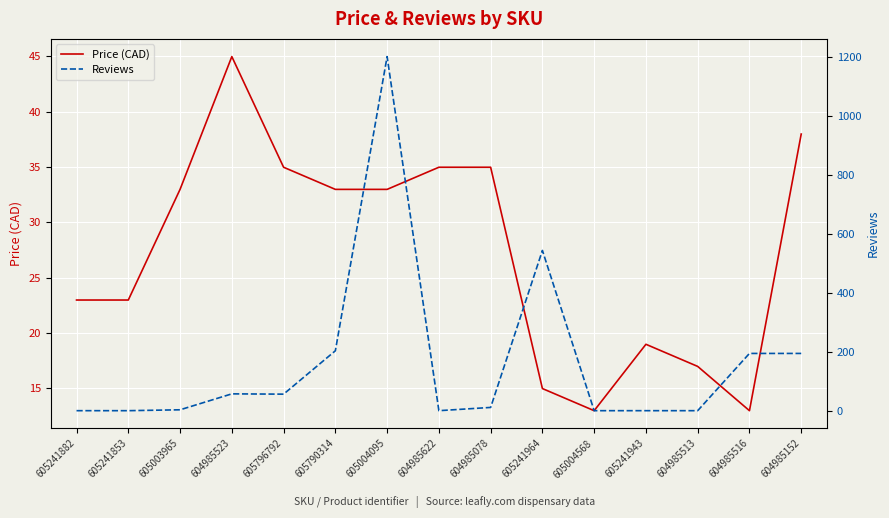

How many intersections are there between Price (CAD) and Reviews?

5